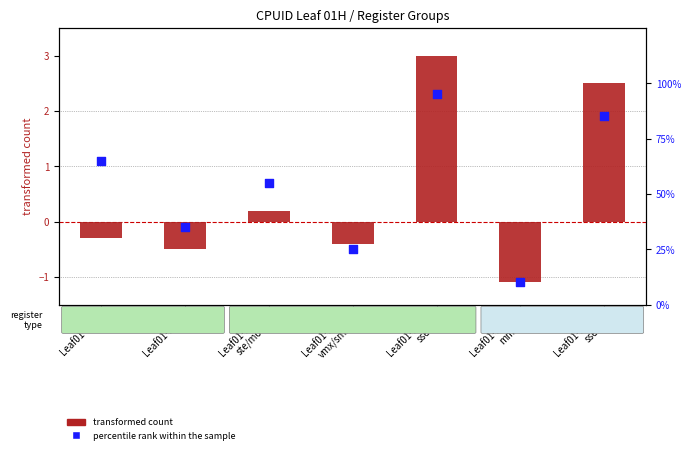

At which category is the sum across all series the highest?

Leaf01-ECX
sse4